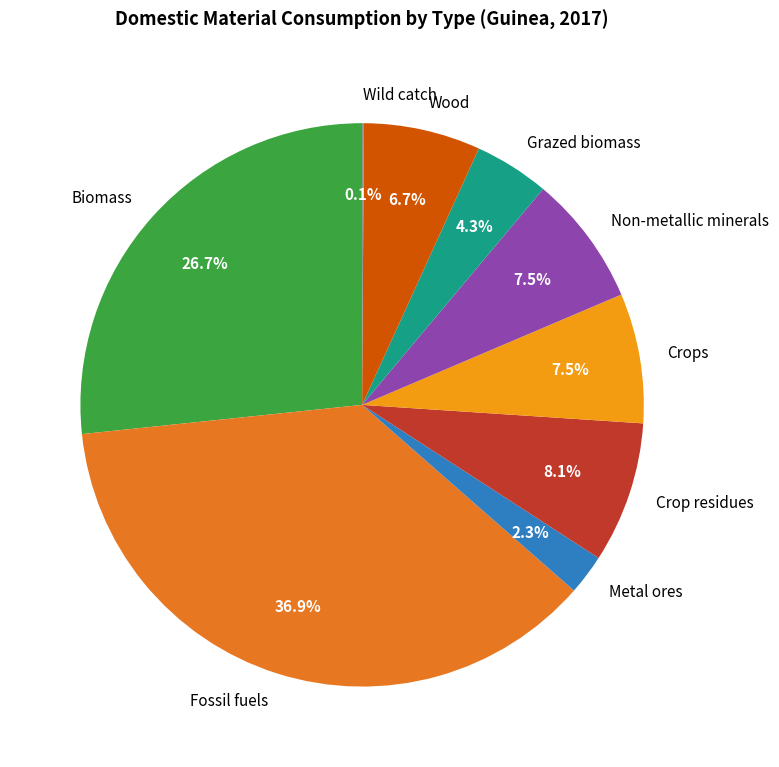

What portion of the pie excludes Non-metallic minerals?

92.5%